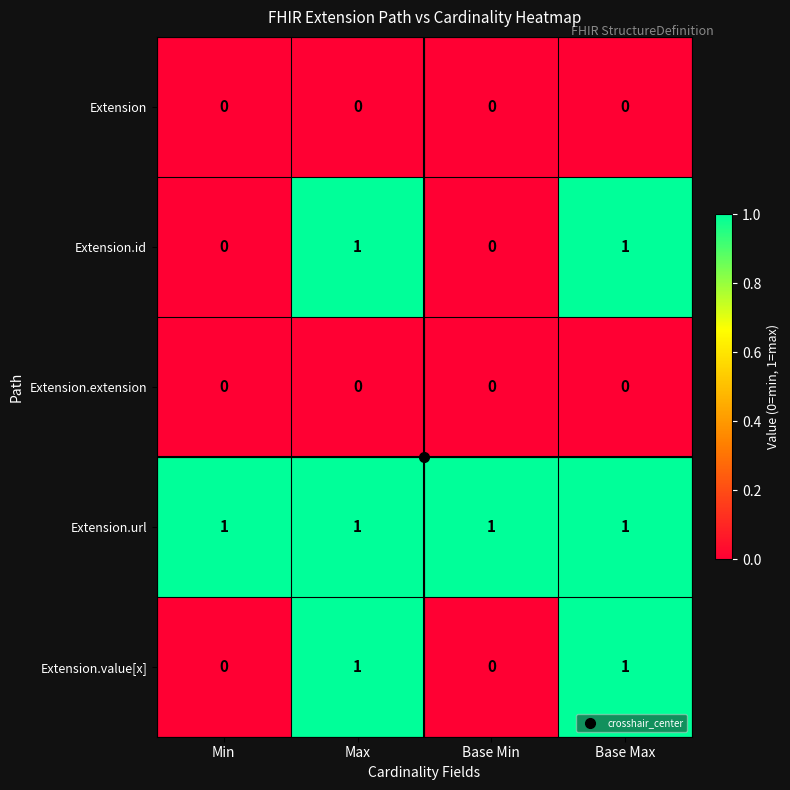

Is it true that Extension.url equals 1 at Base Min?

True